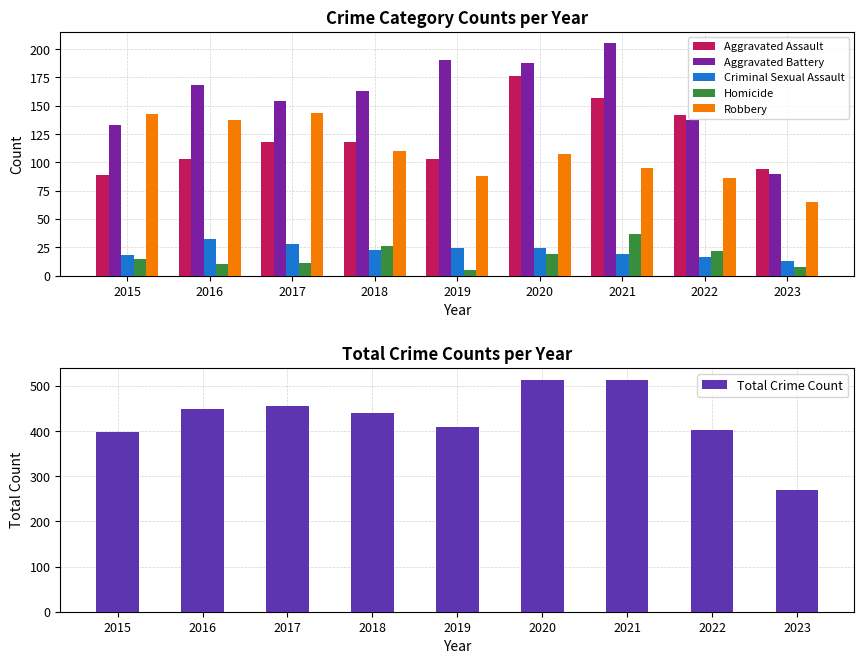

Are the bars horizontal?

No